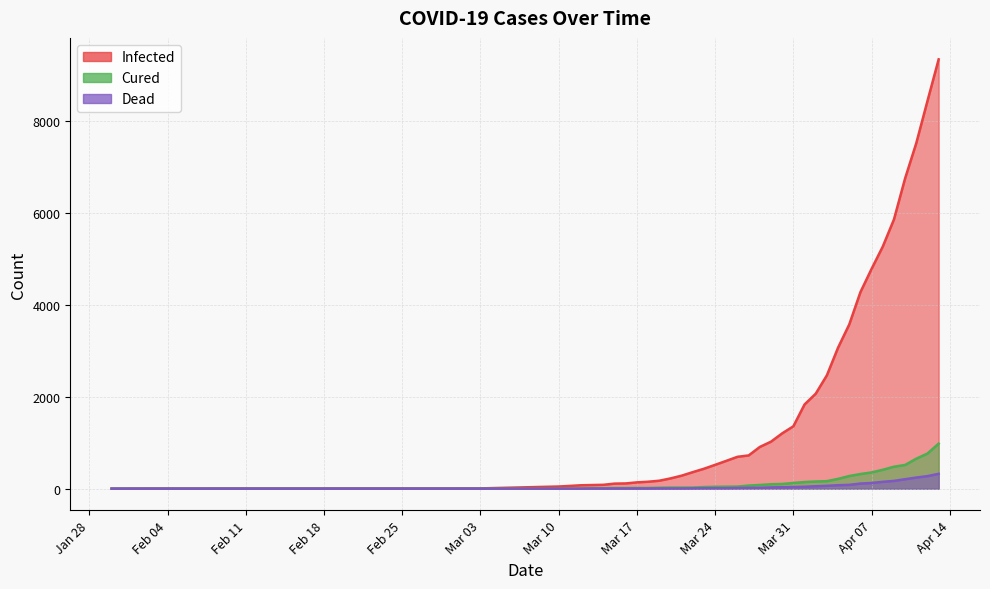

True or false: Cured and Dead intersect in this chart.

False